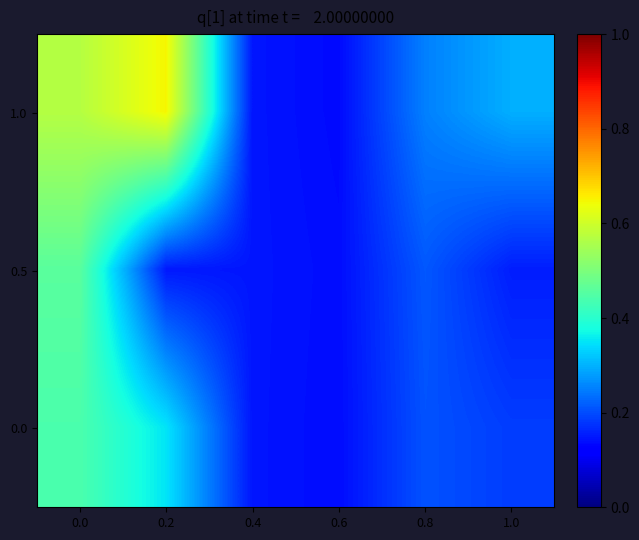

What is the minimum value shown in the chart?

0.1